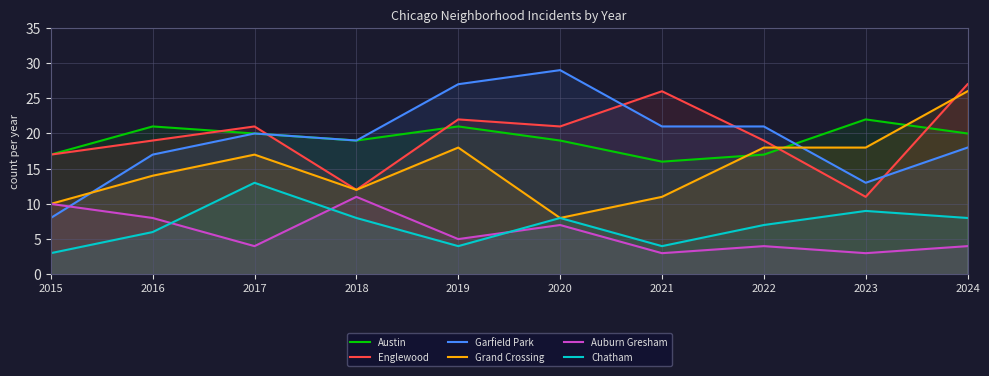

True or false: Englewood has a value of 26 at 2021.

True